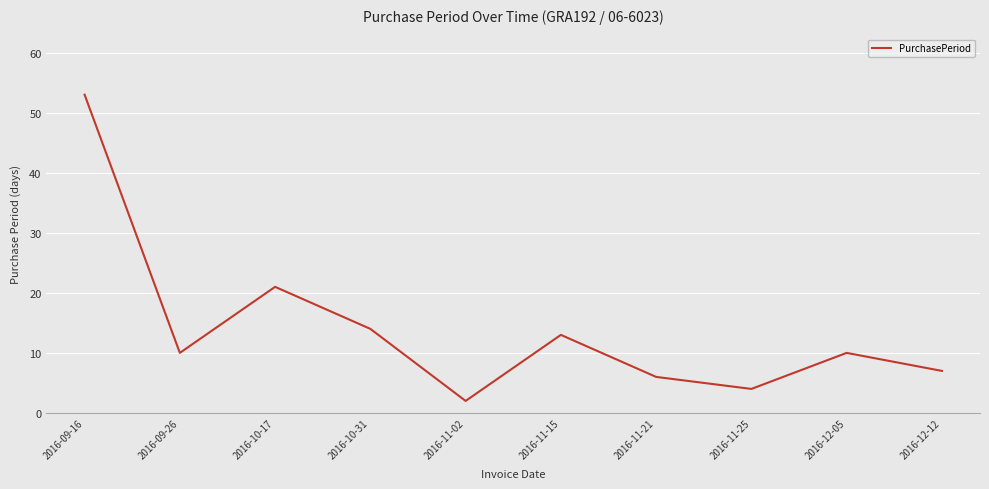

Which label corresponds to the largest value in the chart?

2016-09-16